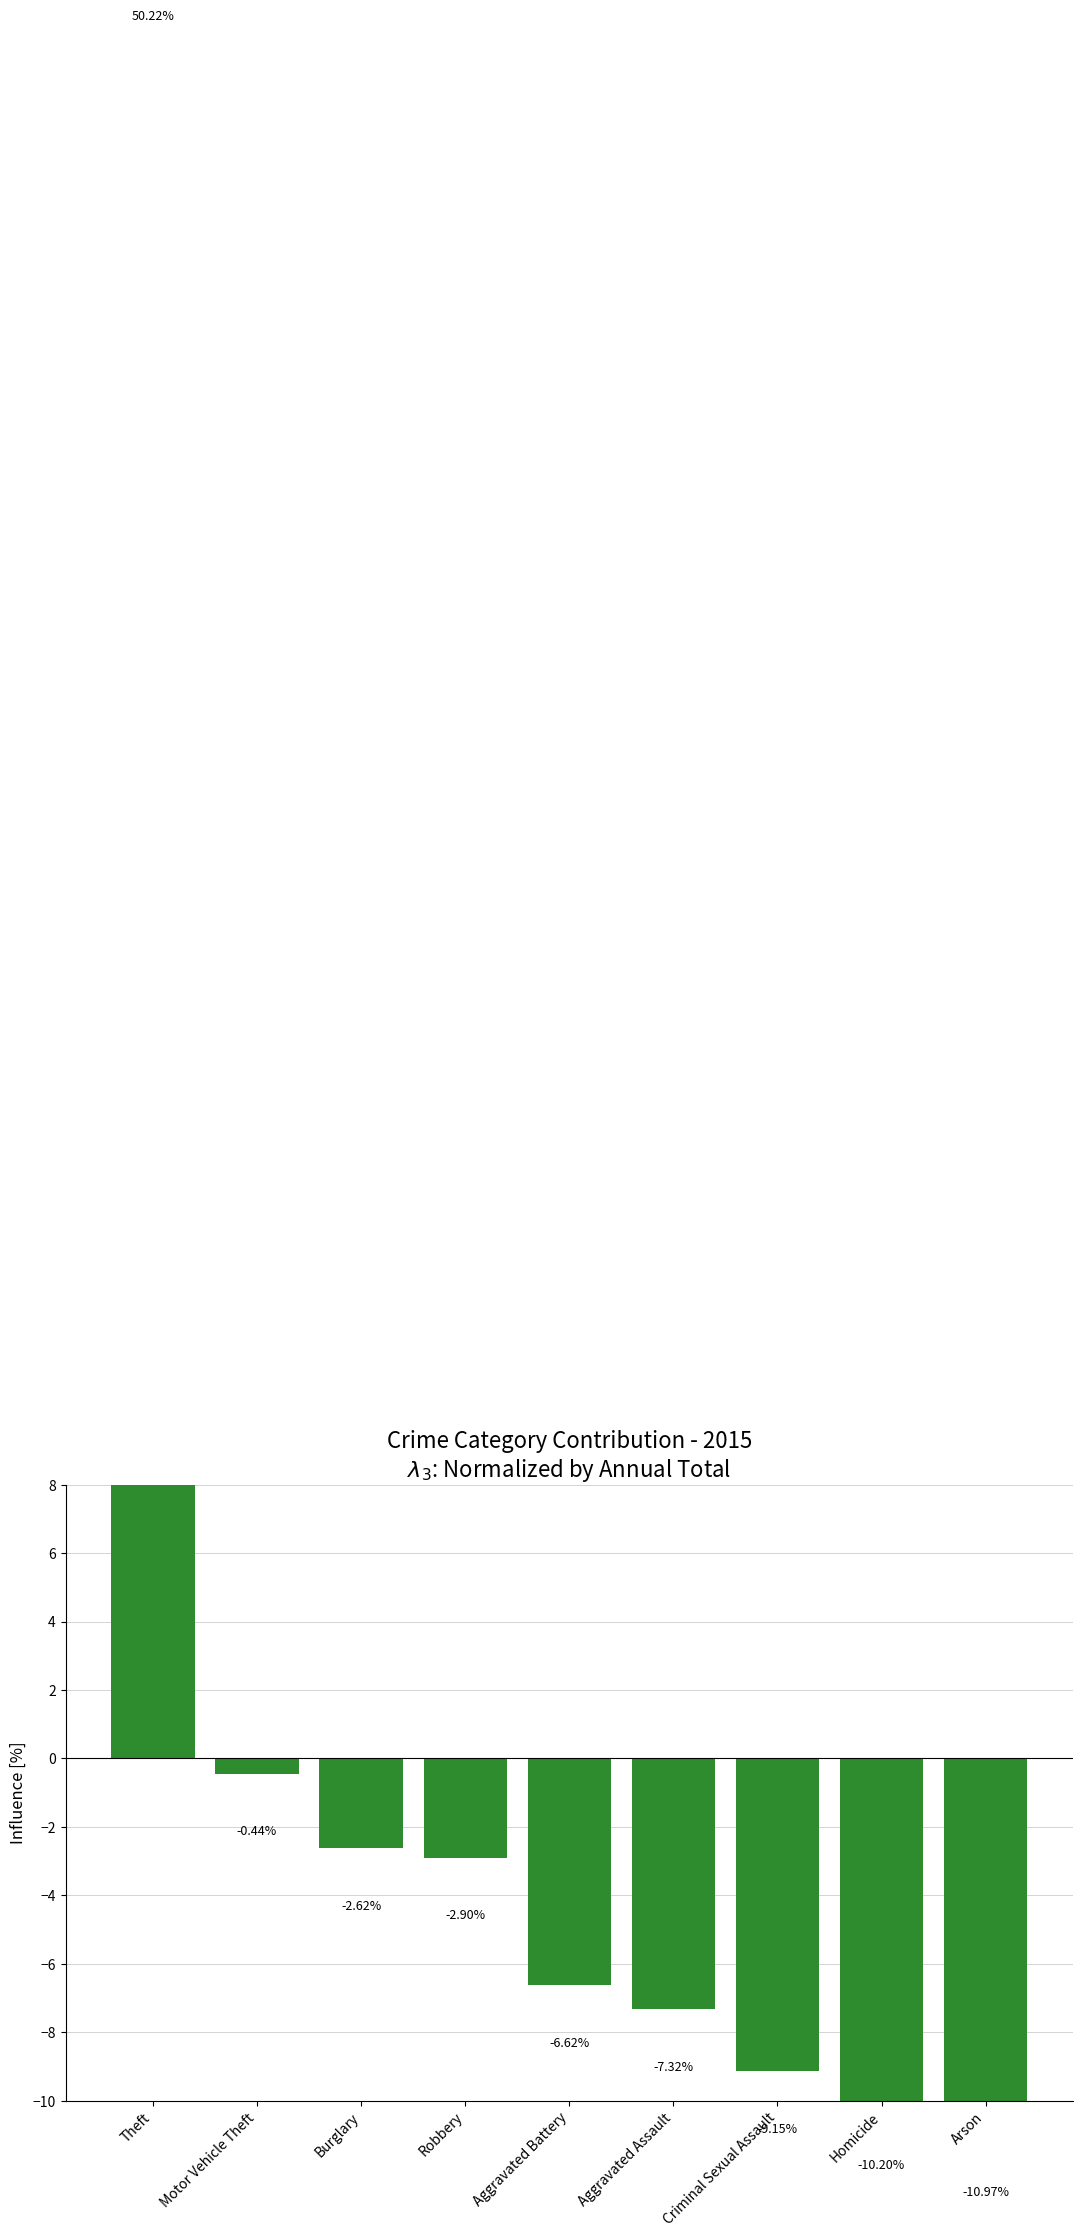

What is the approximate value at Theft?

50.2